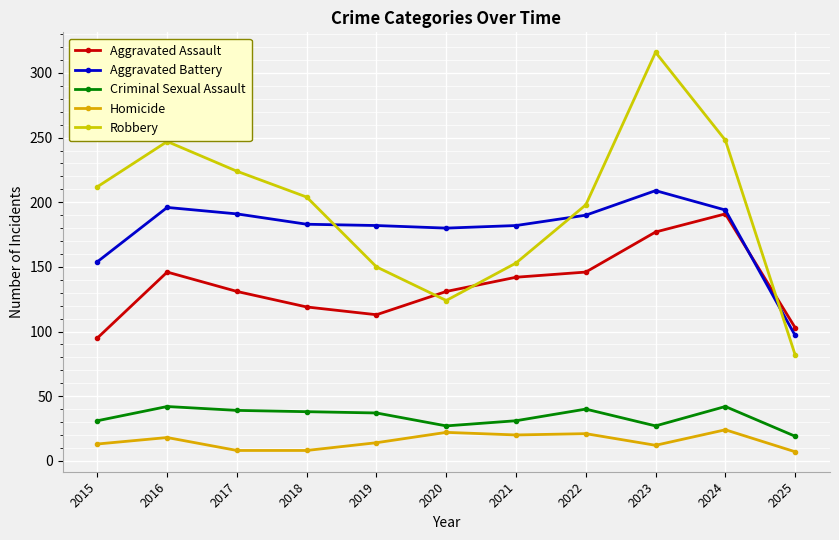

Which series has the widest spread of values?

Robbery